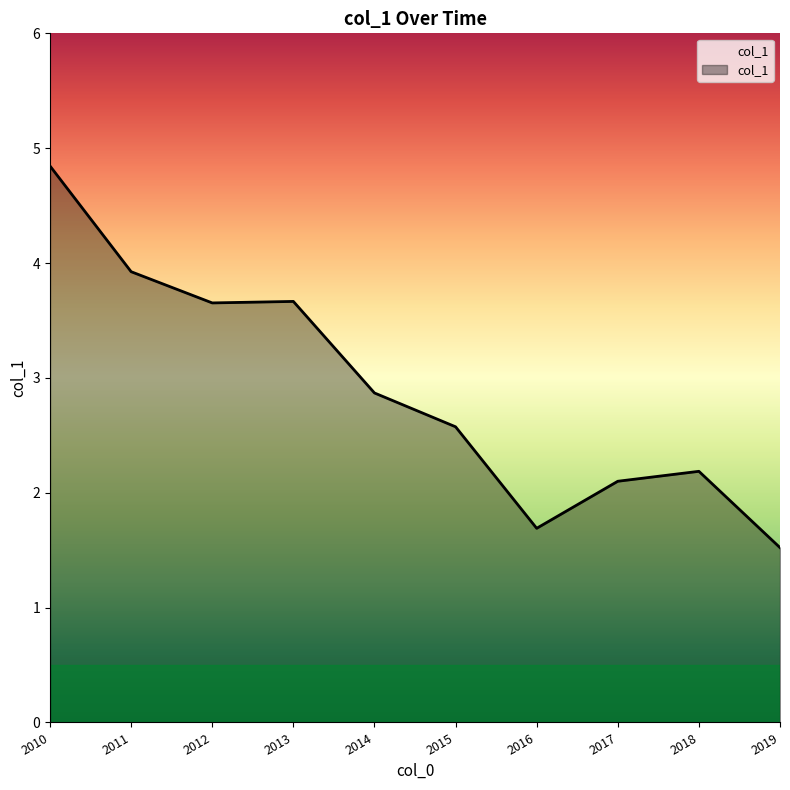

Approximately how many times larger is the value at 2011 compared to 2016?

2.3